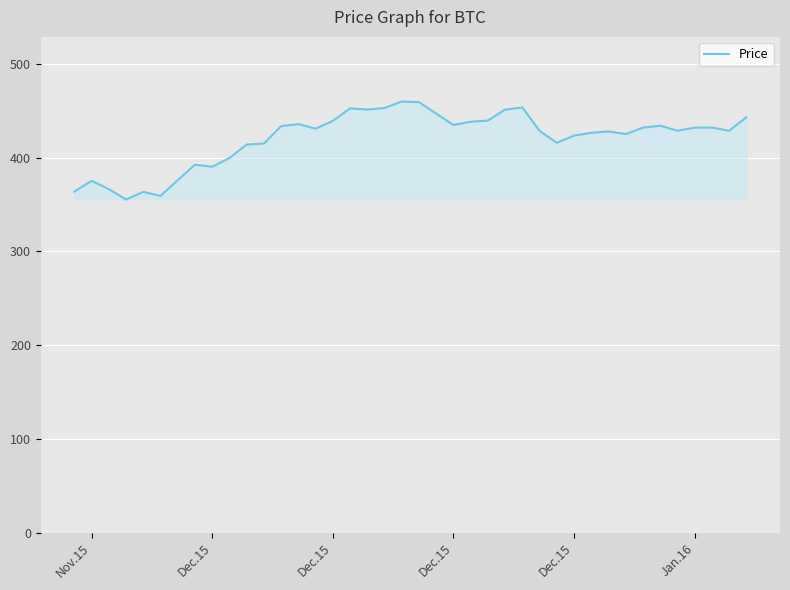

What is the minimum value shown in the chart?

355.3